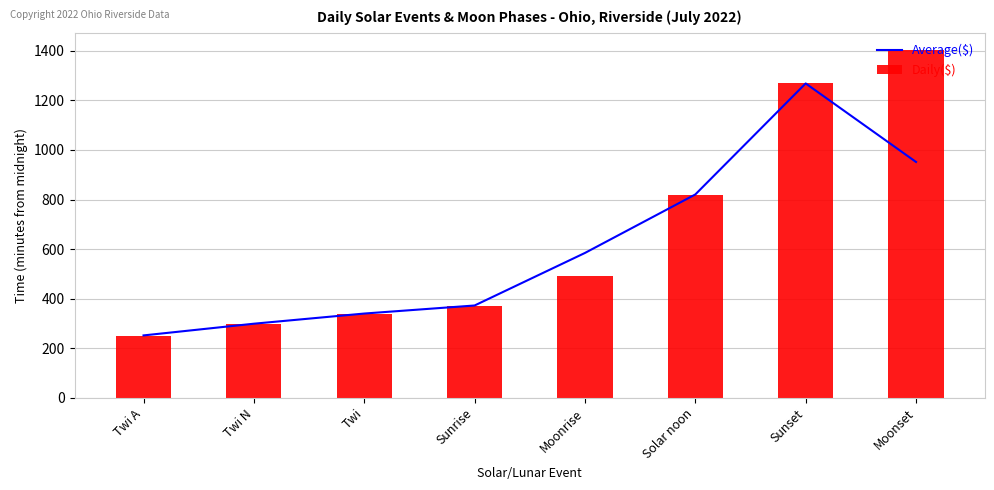

At which label does Average($) first exceed 584?

Moonrise